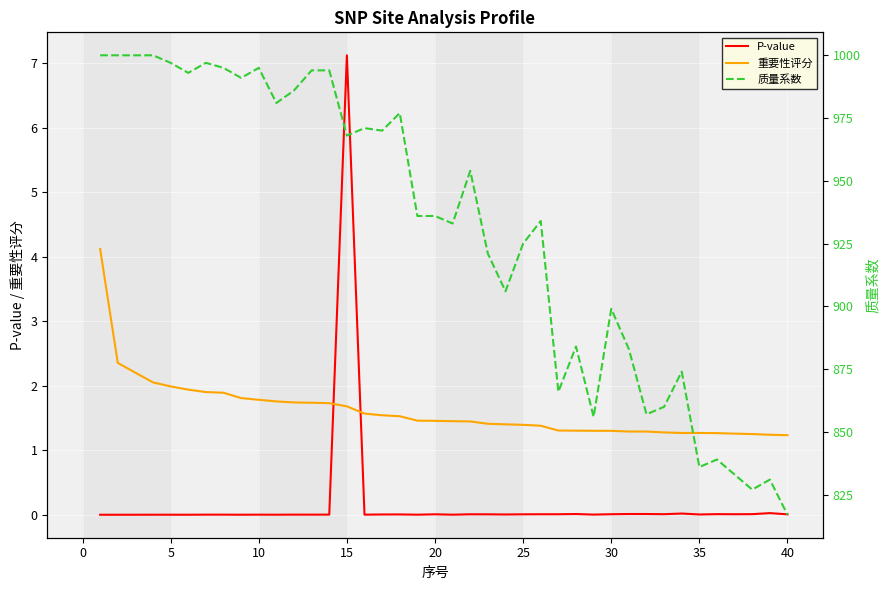

What is the lowest value of the 重要性评分 series?

1.2